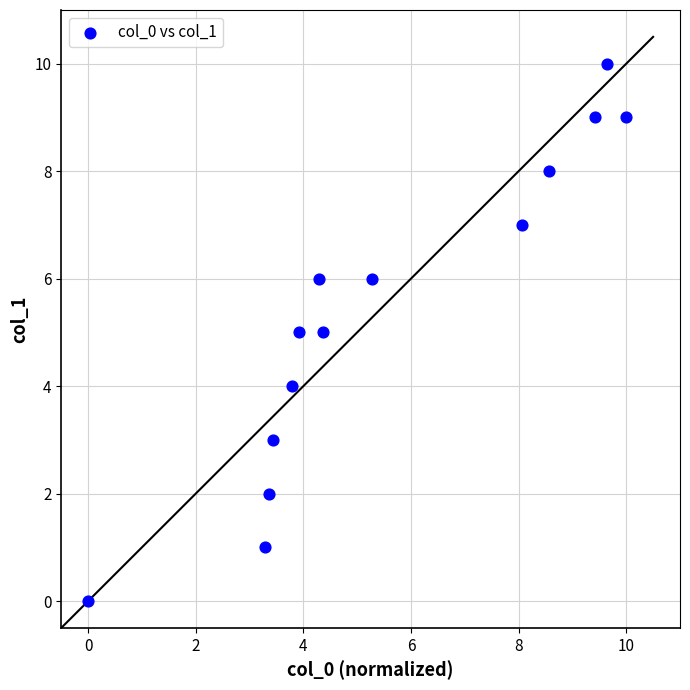

What is the range of Y values (max minus min)?

10